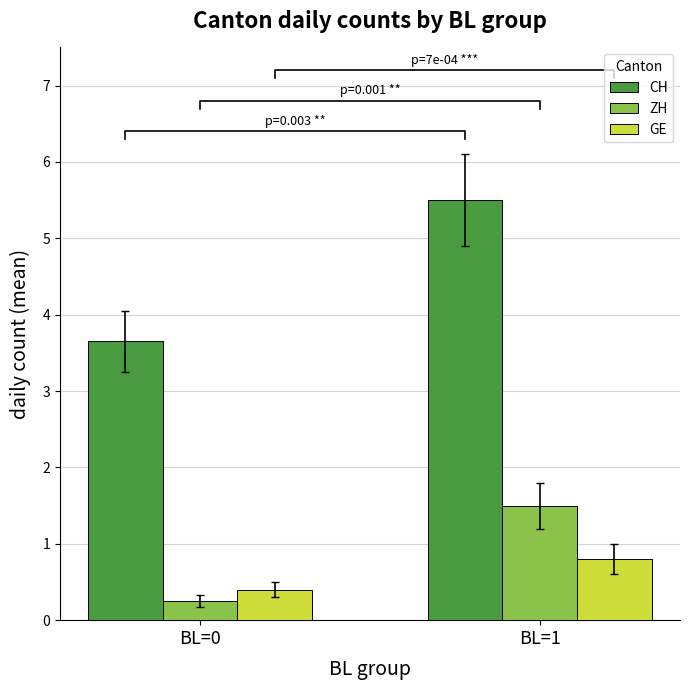

Is it true that GE equals 0.8 at BL=1?

True